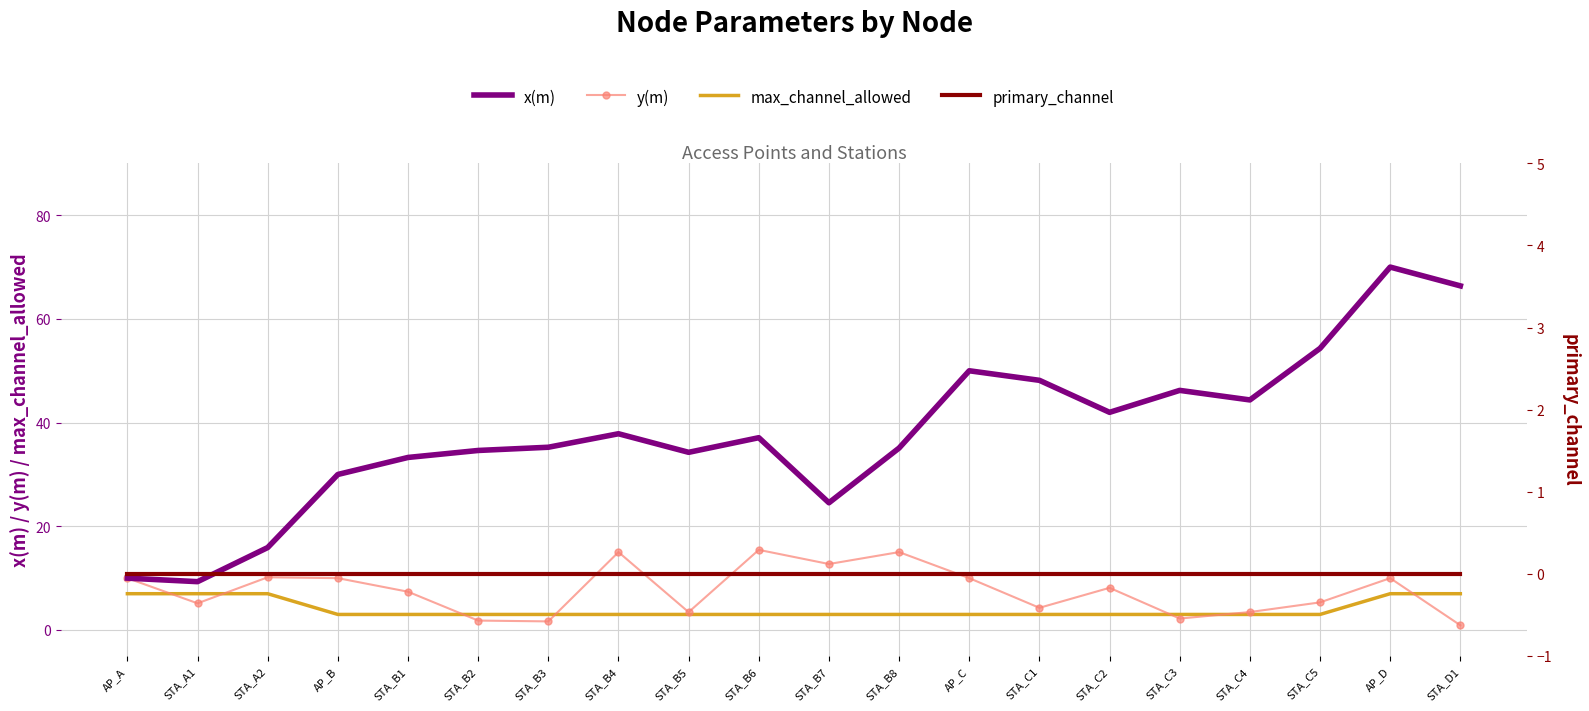

Is this an area chart (filled region under the line)?

No